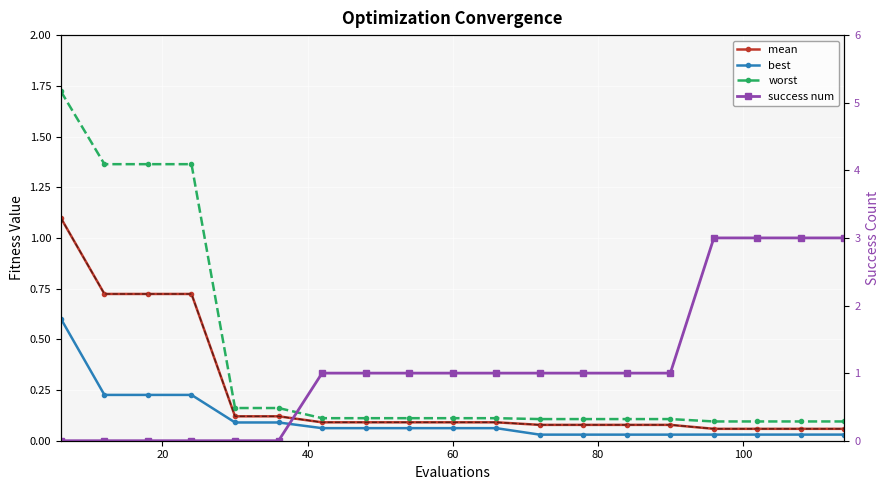

Rank the series at 40 from lowest to highest value.

success num, best, mean, worst